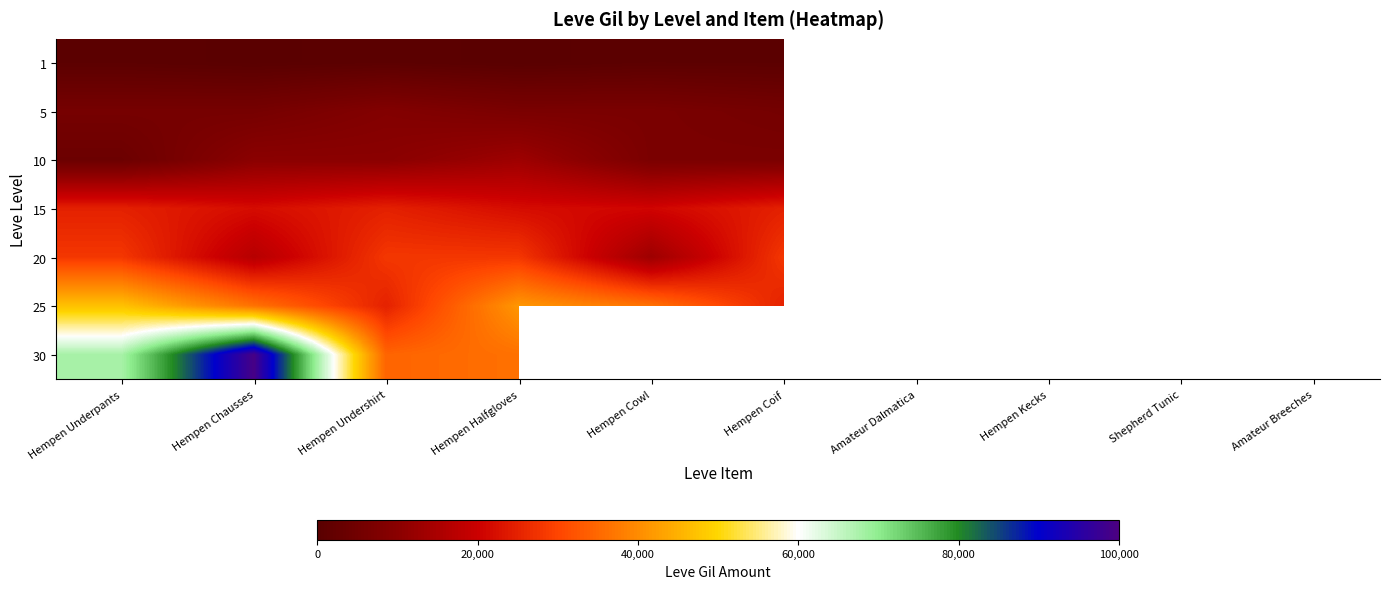

What is the spread (max minus min) of values at Hempen Underpants?

67040.0